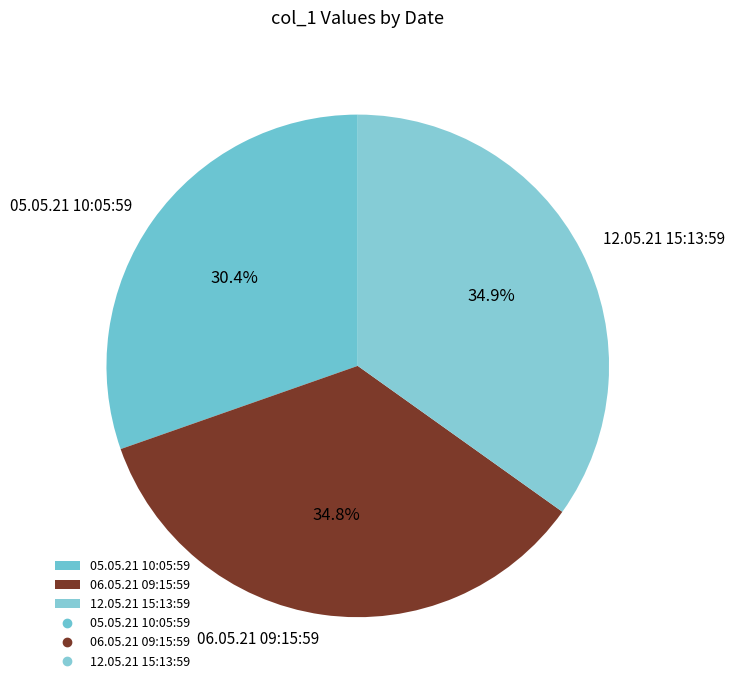

Which has a higher value, 05.05.21 10:05:59 or 06.05.21 09:15:59?

06.05.21 09:15:59